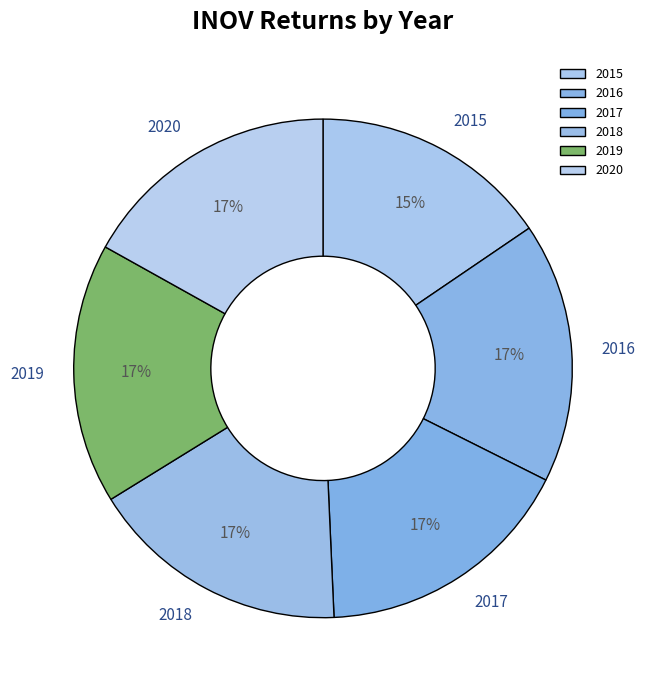

Does any single category account for the majority?

No